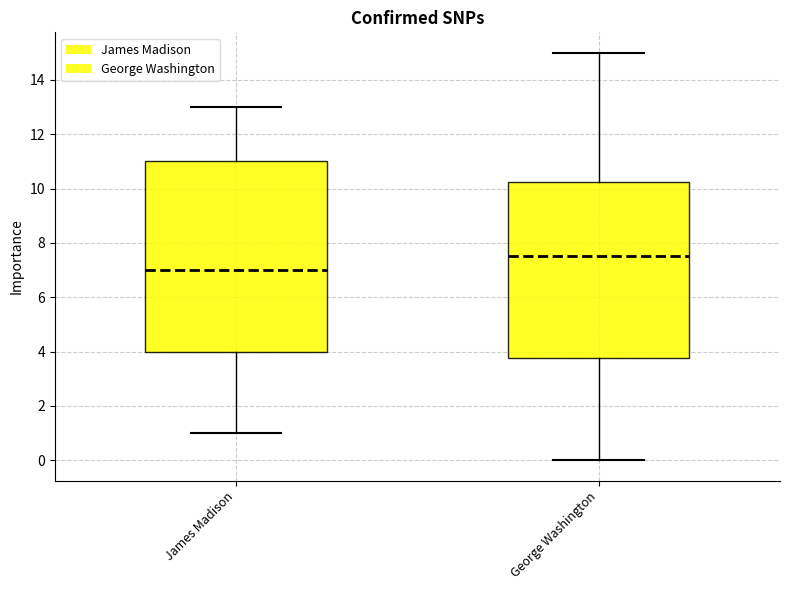

Reading left to right, transcribe this box plot: for each box, give where its median line is, the range the box spans, and where its two whiskers end, as read against the y-axis. The values are not printed on the chart, so give them approximately, as read against the axis.

James Madison: median 7.0, box 4.0 to 11.0, whiskers 1.0 to 13.0
George Washington: median 7.6, box 3.8 to 10.2, whiskers 0.0 to 15.0